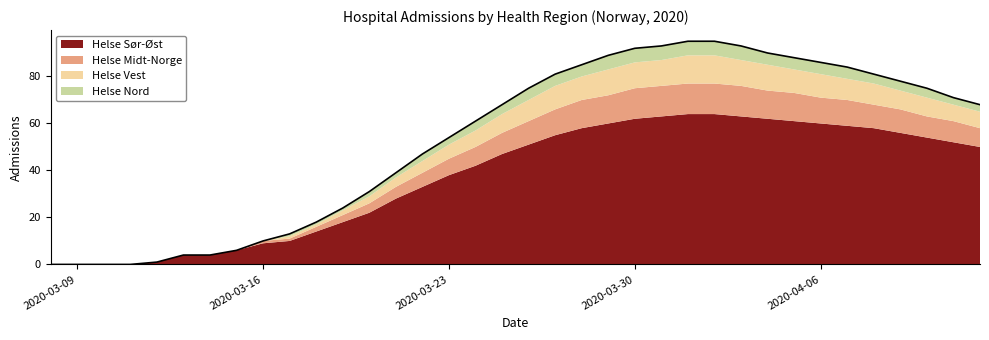

At which label is Helse Nord closest to 3?

2020-03-22